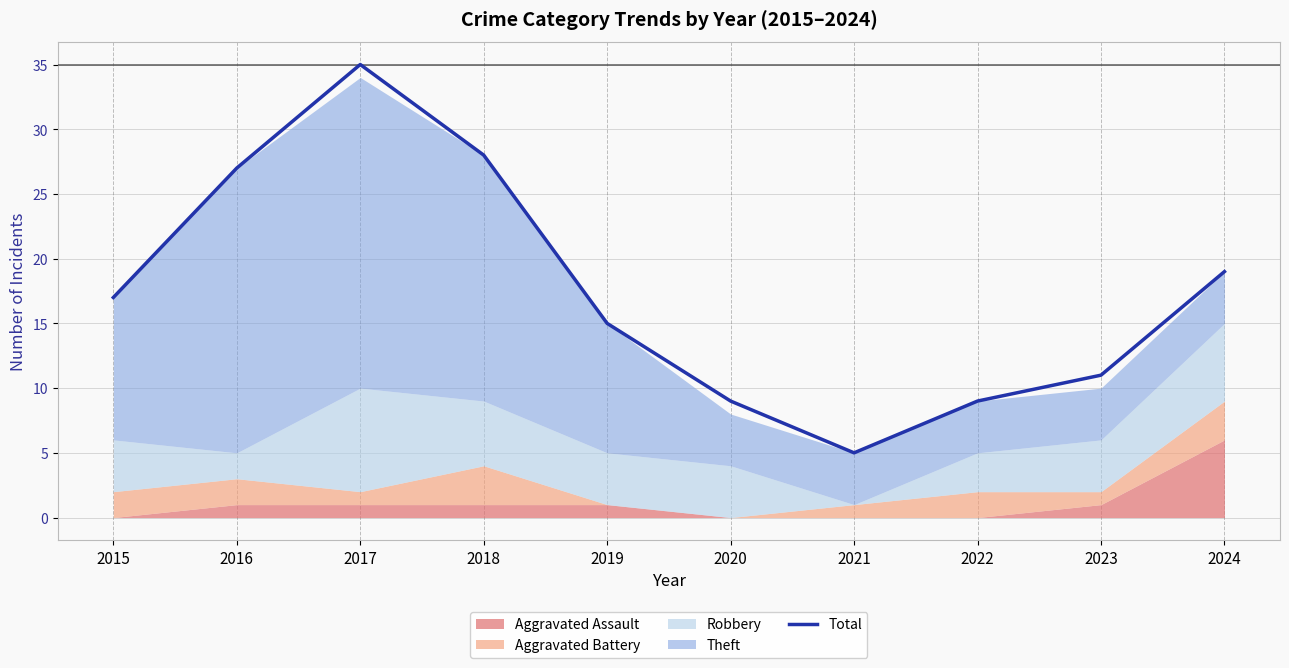

How many interior local peaks (higher than both neighbors) does the data have?

1